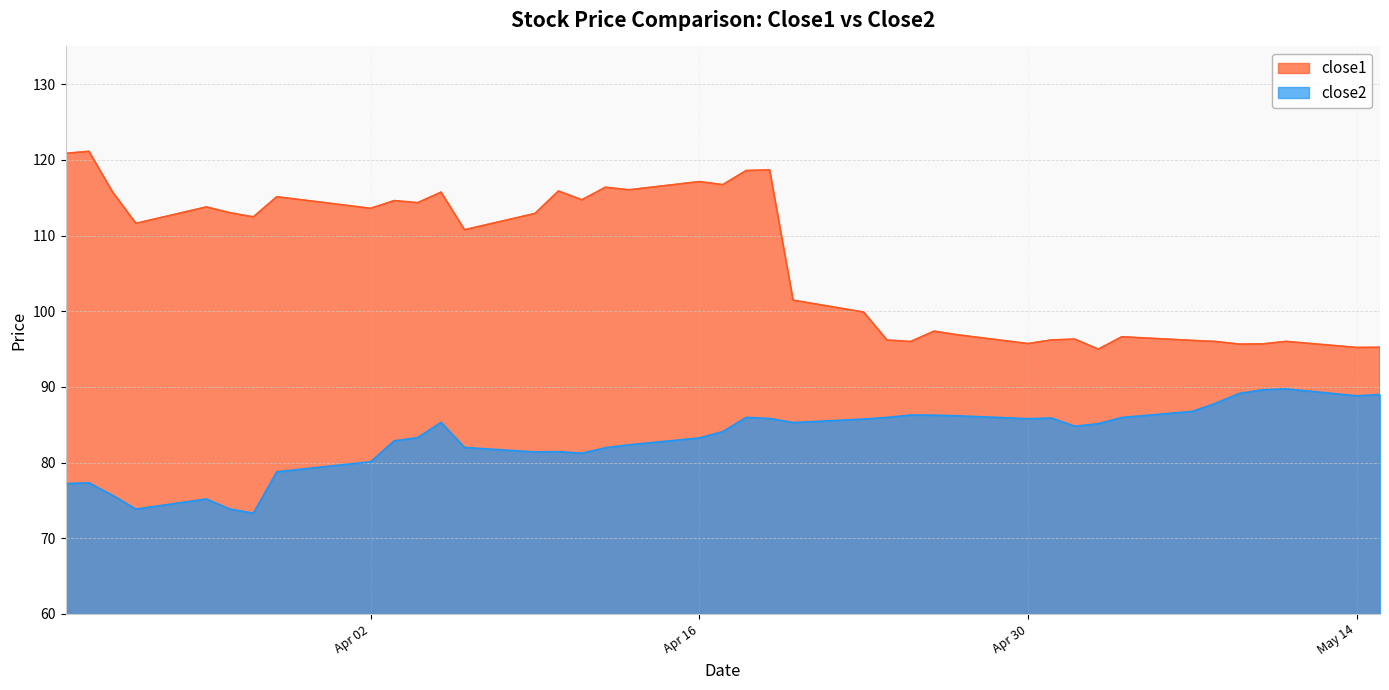

Does the chart display data point markers on the line(s)?

No